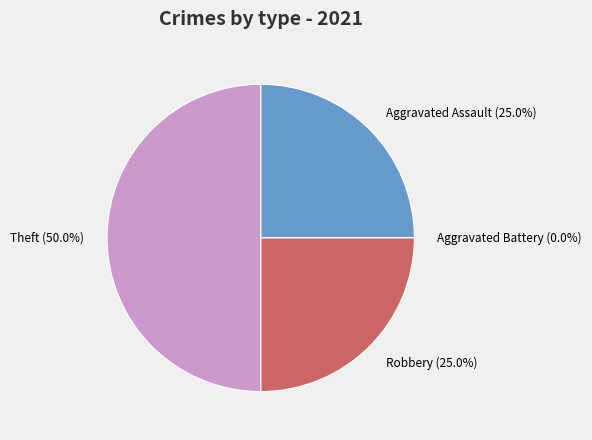

Is it true that Aggravated Assault is 25% of the pie?

True